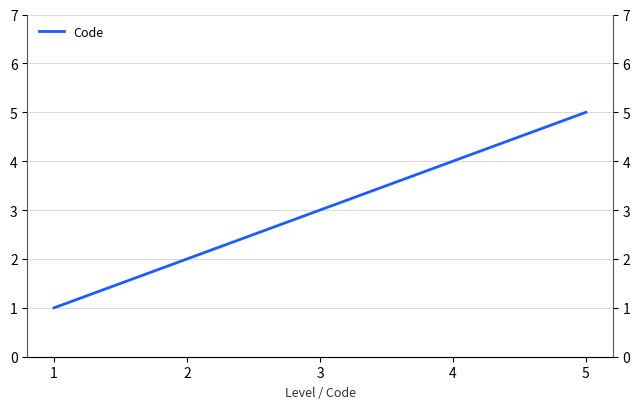

Where does the data first go above 3?

4